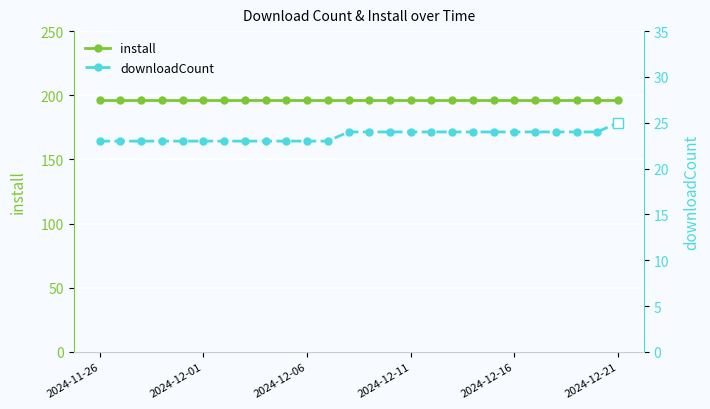

Reading left to right, extract all data points from this chart.

install: 196	196	196	196	196	196	196	196	196	196	196	196	196	196	196	196	196	196	196	196	196	196	196	196	196	196
downloadCount: 23	23	23	23	23	23	23	23	23	23	23	23	24	24	24	24	24	24	24	24	24	24	24	24	24	25